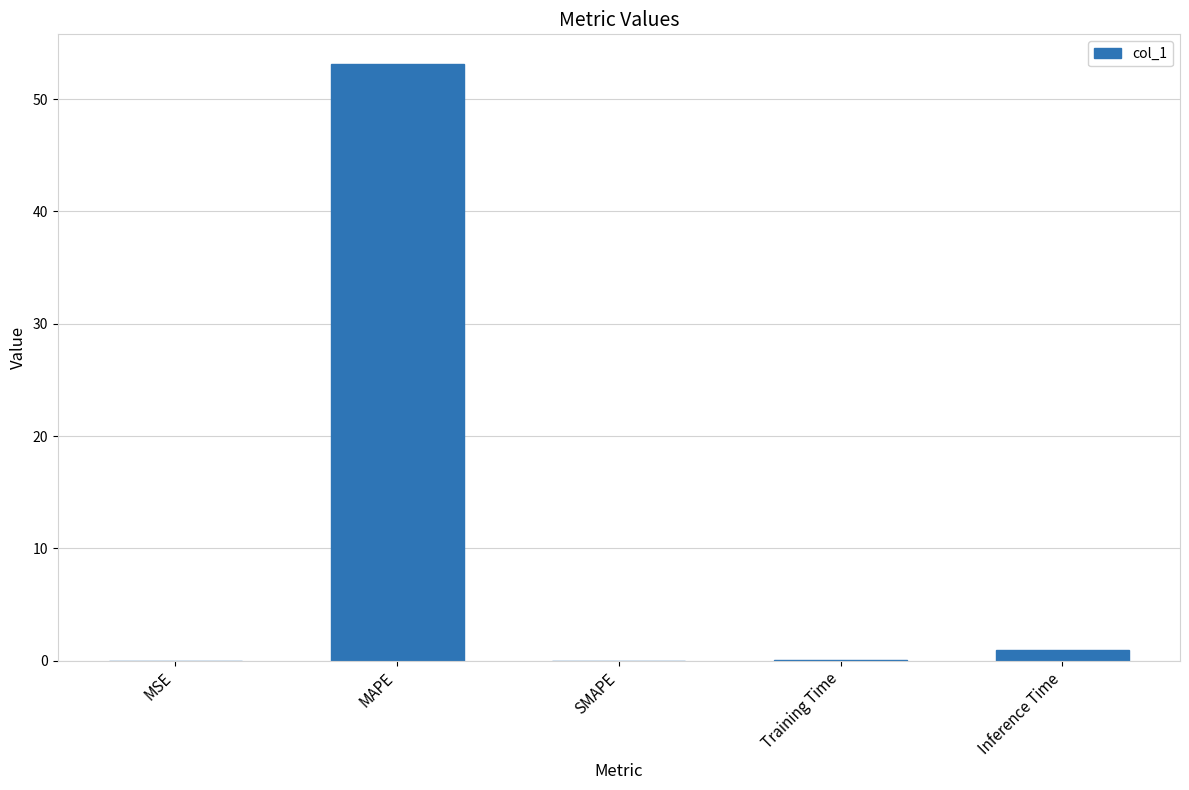

At which category does the chart reach its peak across all series?

MAPE